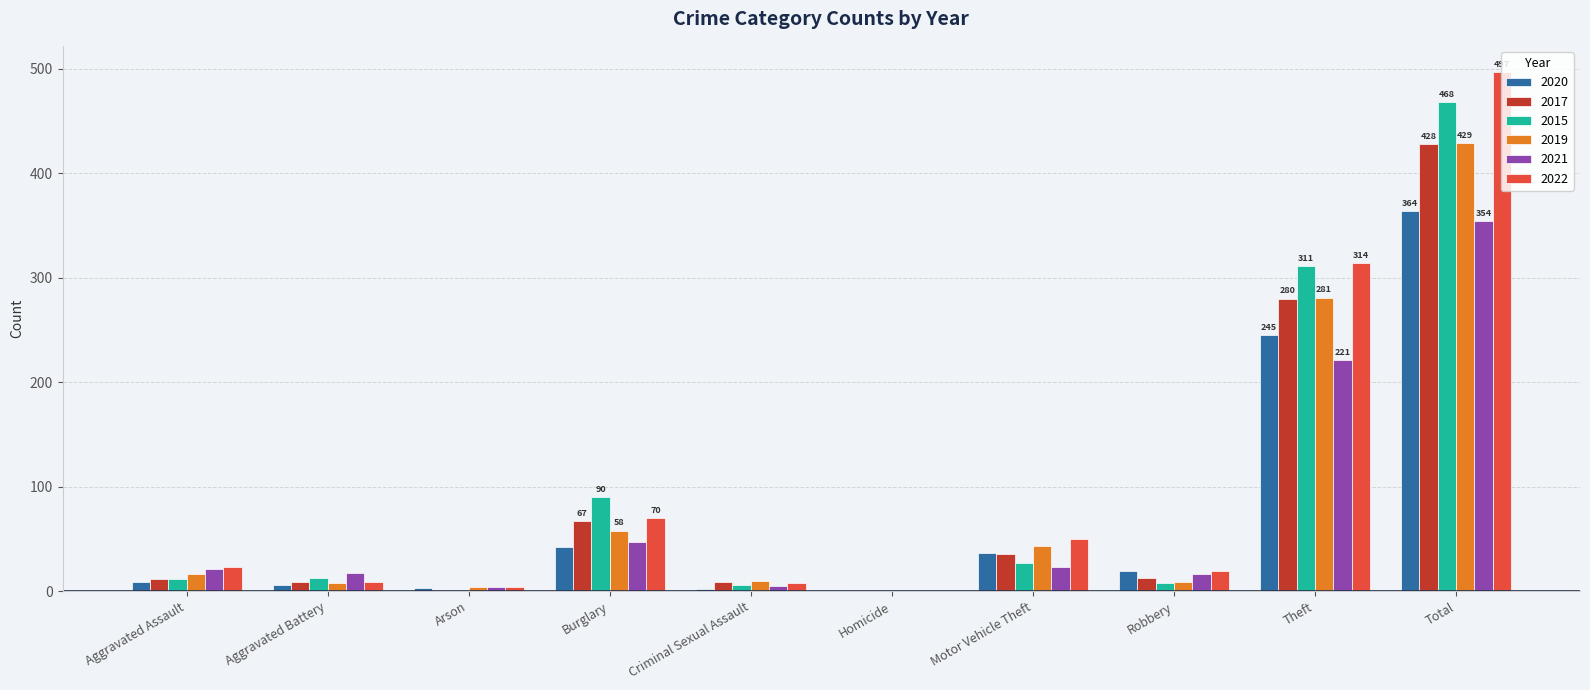

How many values in 2022 are above zero?

9